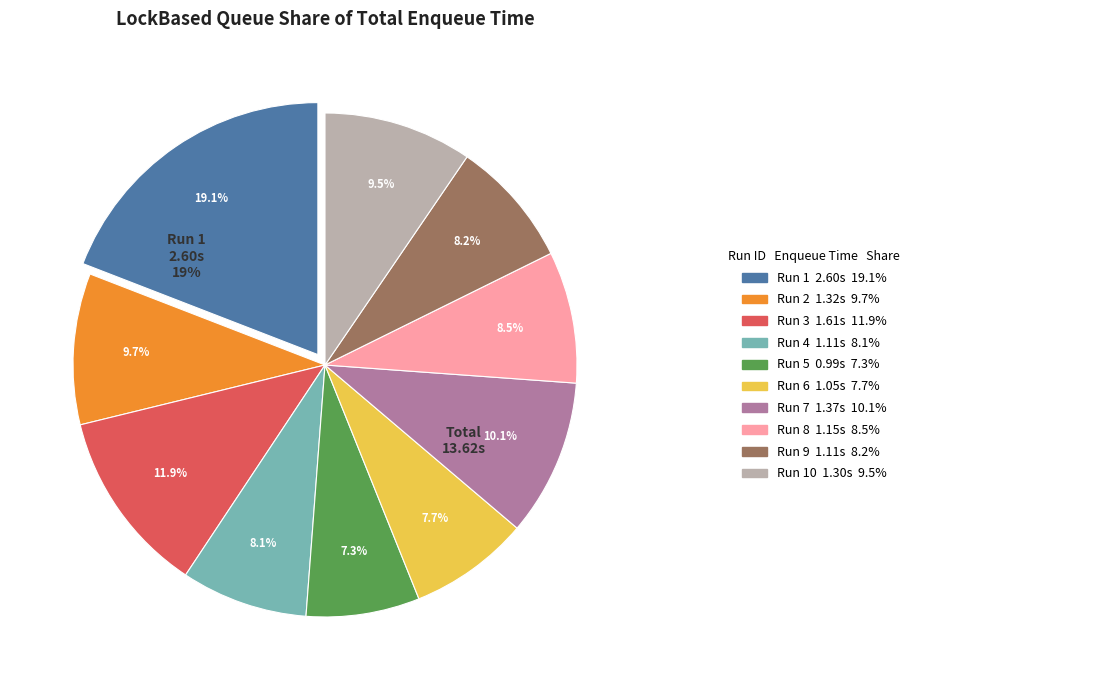

Does Run 1 represent more than half of the total?

No